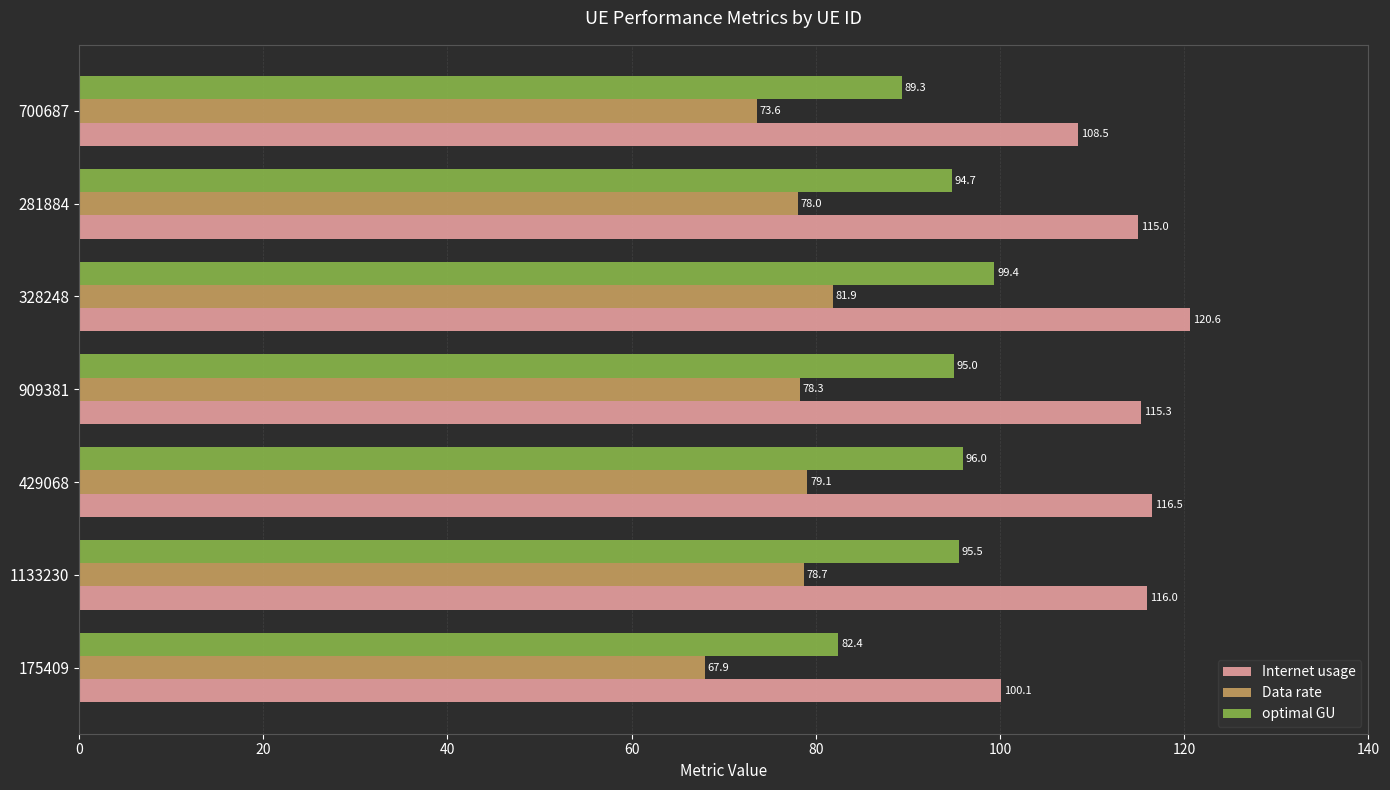

Which series changed the most between 909381 and 700687?

Internet usage